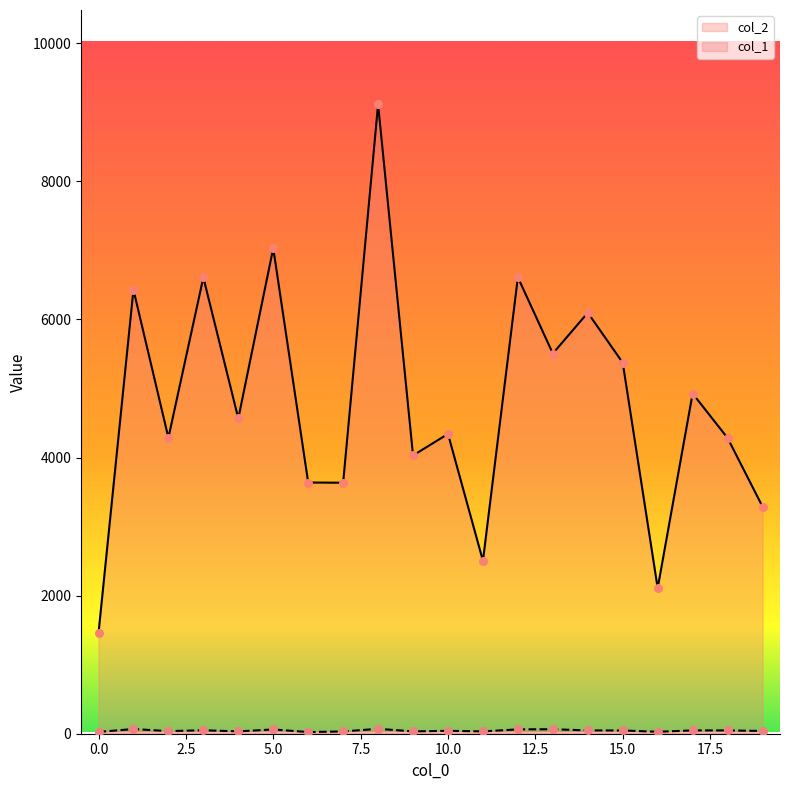

Which series has the widest spread of Y values?

col_2